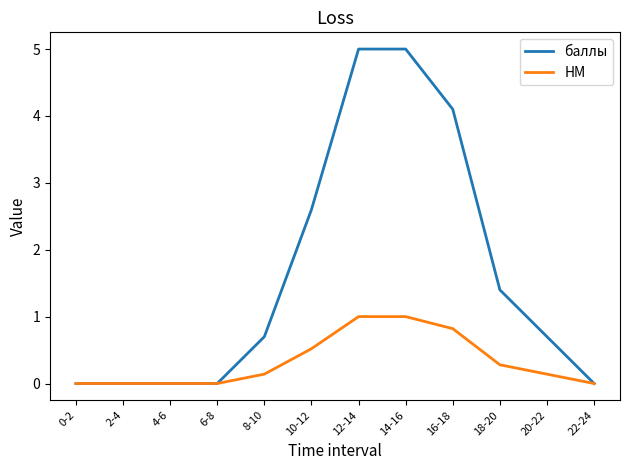

Which series has the largest range (max minus min)?

баллы